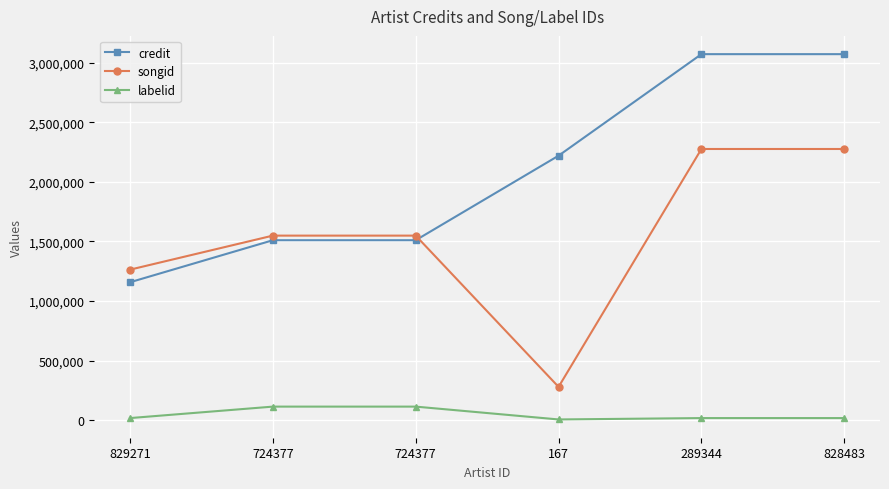

Count the labelid values in the range 18940 to 115092.

5